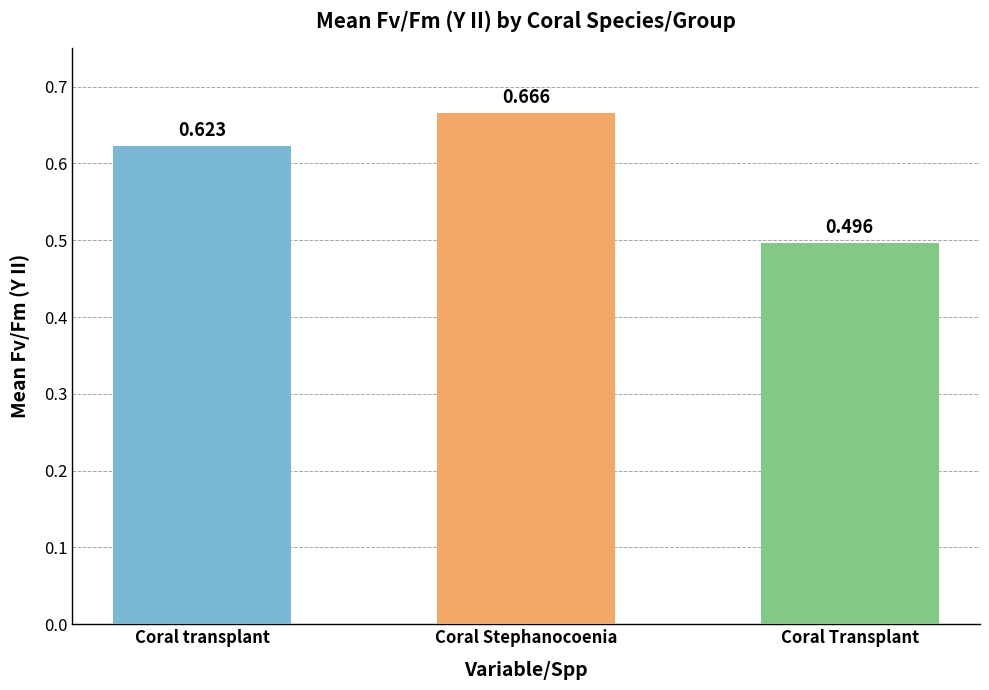

Which label corresponds to the largest value in the chart?

Coral Stephanocoenia